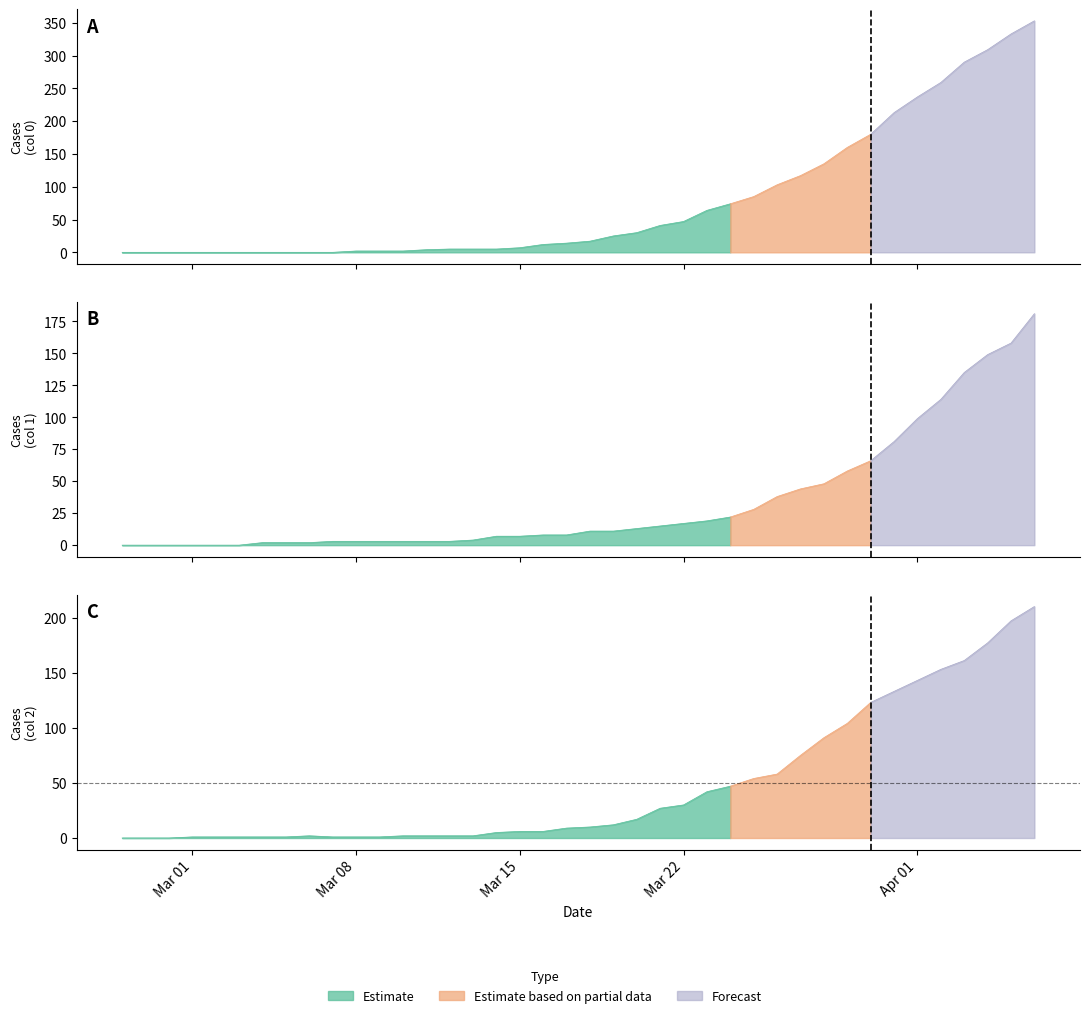

At which category does 2 reach its first local peak?

8